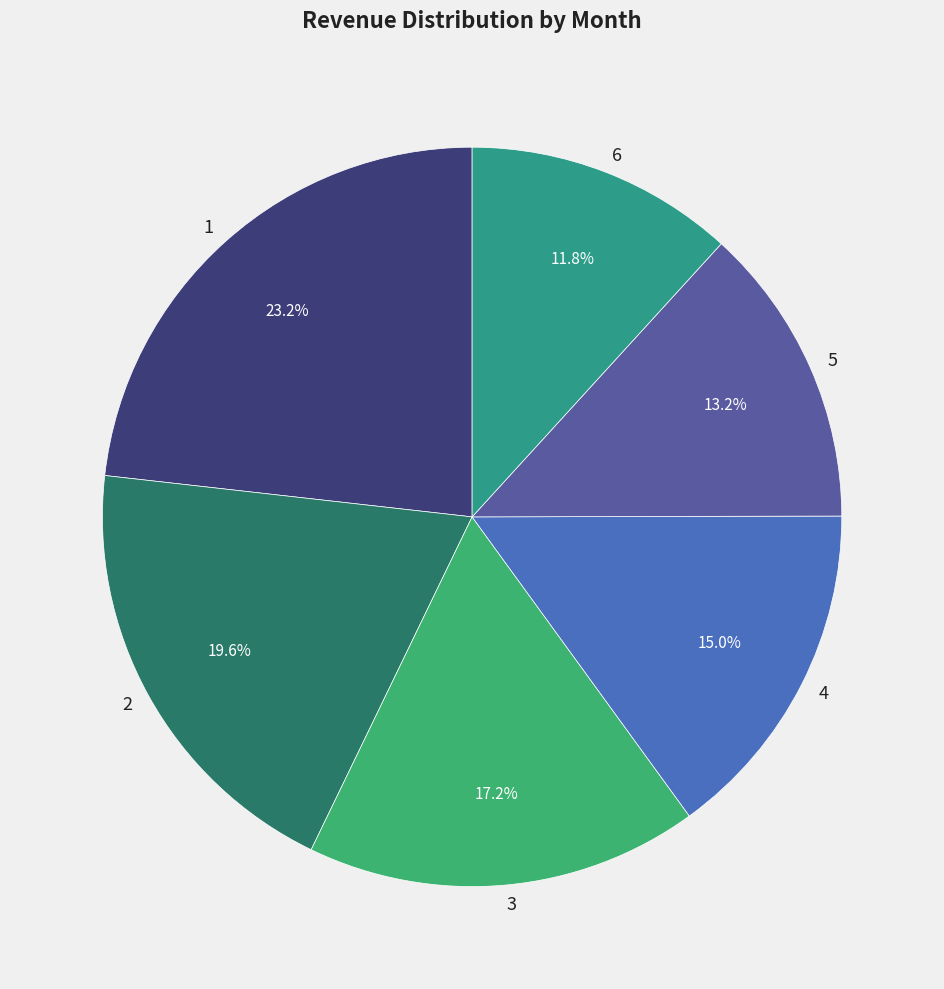

How many slices are in this pie chart?

6